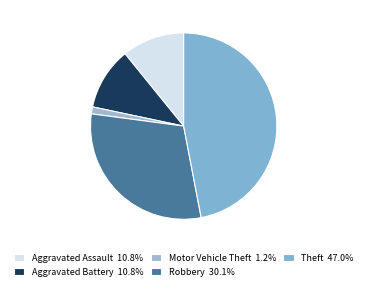

How much of the chart is everything except Aggravated Battery?

89.2%